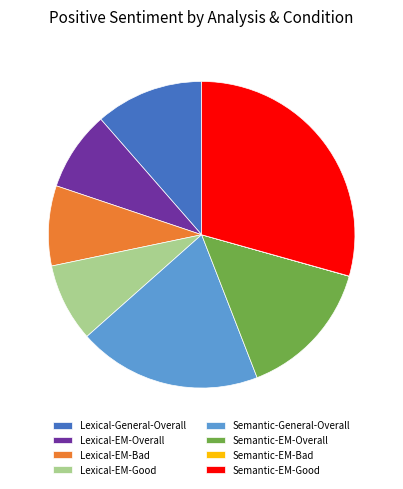

Which slice is the largest?

Semantic-EM-Good